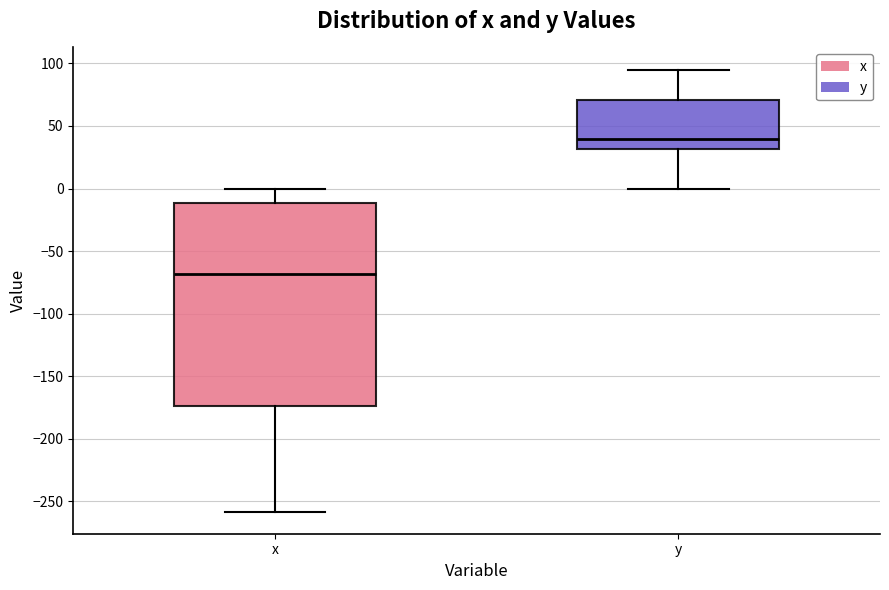

Reading left to right, read every box against the y-axis: the position of its median line, the range the box covers, and the ends of its whiskers. The values are not printed on the chart, so give them approximately, as read against the axis.

x: median -70, box -175 to -10, whiskers -260 to 0
y: median 40, box 30 to 70, whiskers 0 to 95